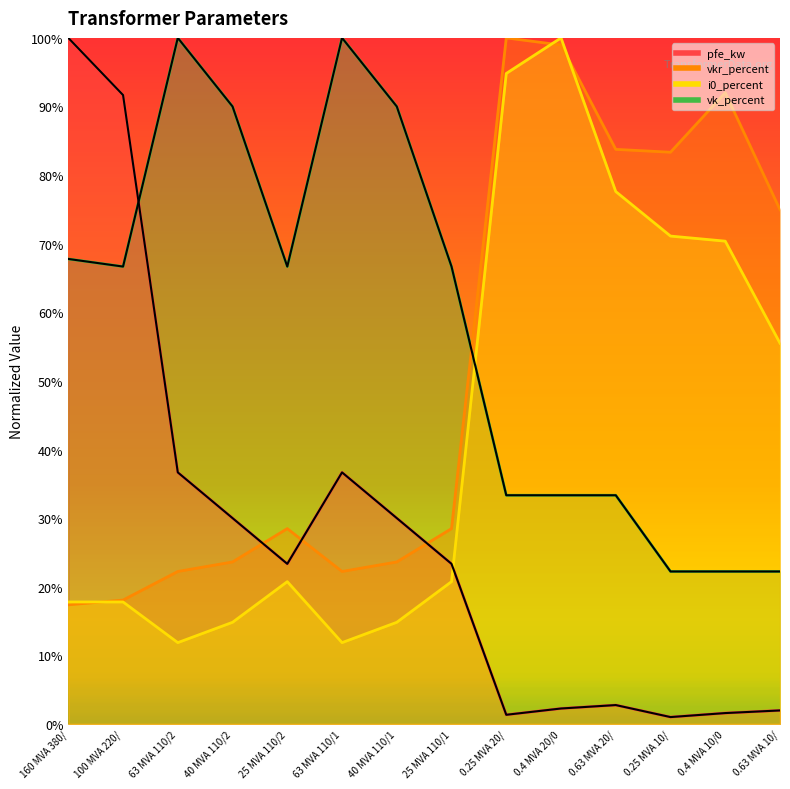

Which series has the largest range (max minus min)?

pfe_kw